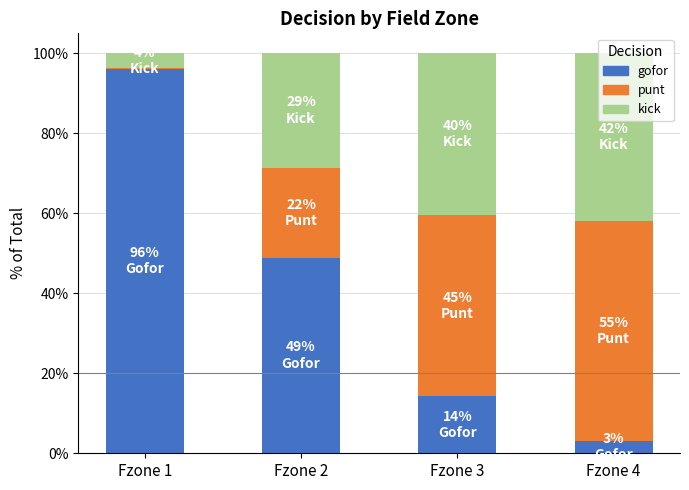

At how many categories does at least one series exceed 0?

4